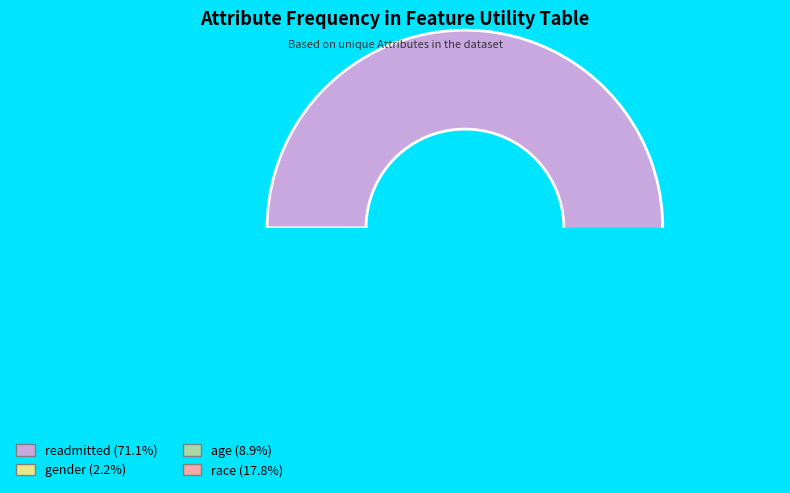

What is the change in value from age to race?

+4